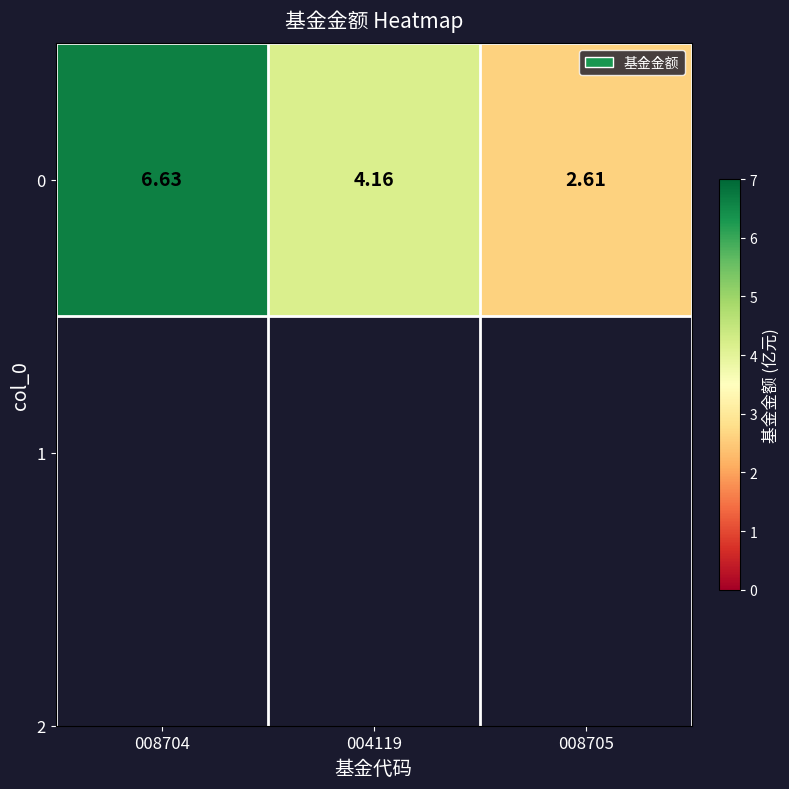

The chart shows a value of 2.6 at 008705. True or false?

True